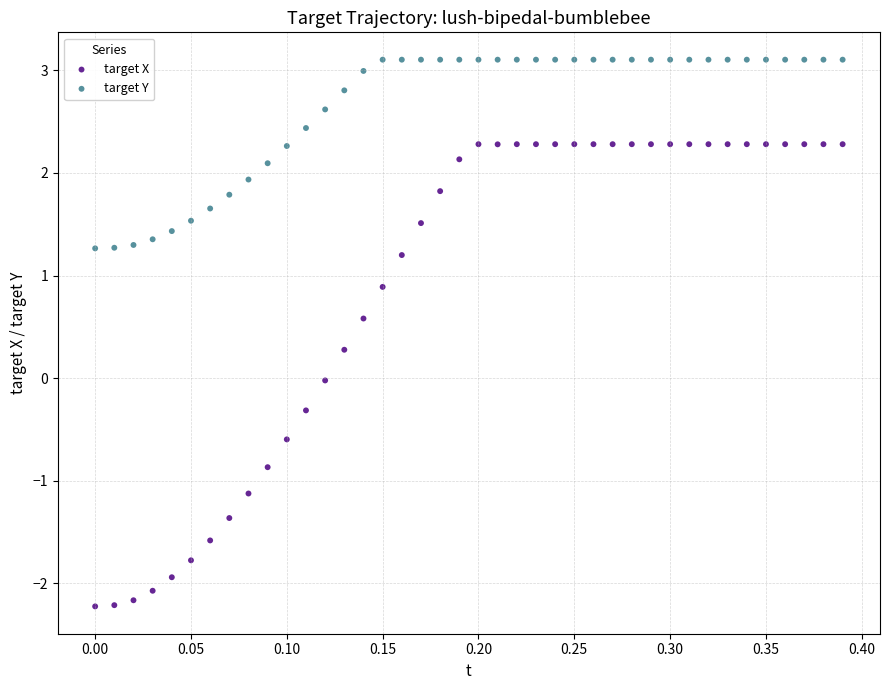

What are all the series names shown in the legend?

target X, target Y